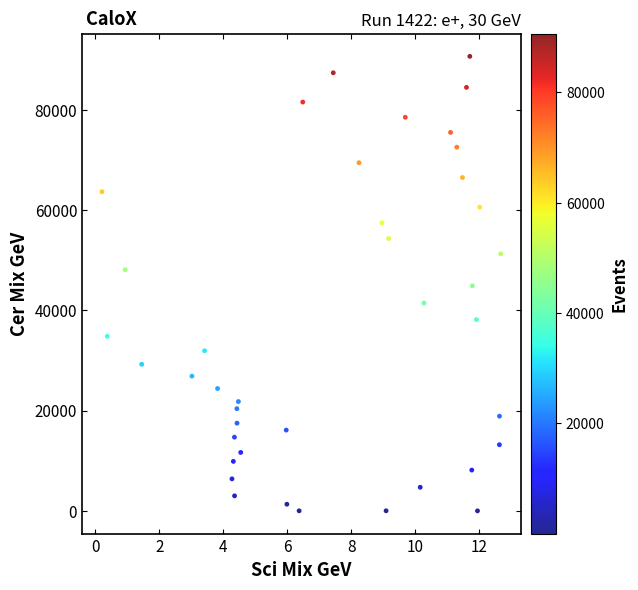

What is the range of Y values (max minus min)?

90646